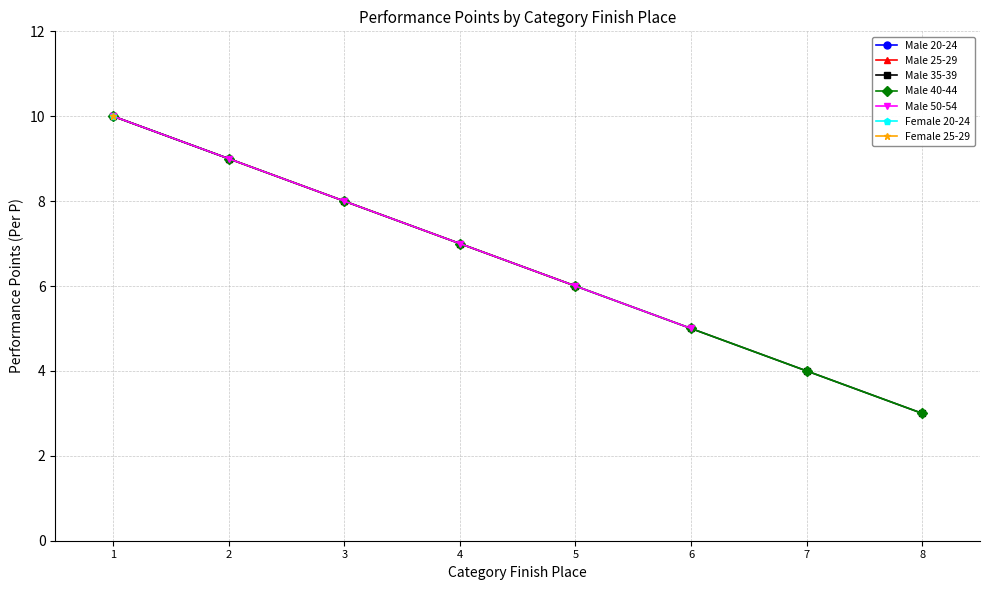

True or false: Male 50-54 and Female cross at least once.

False